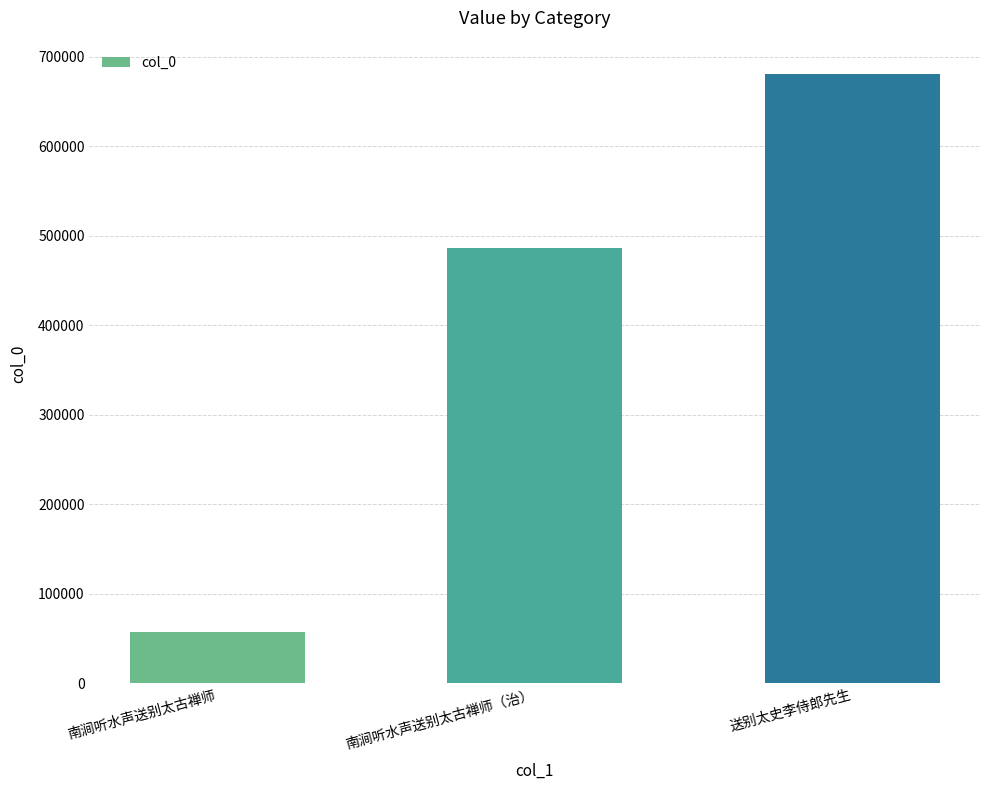

Does the chart contain any negative values?

No